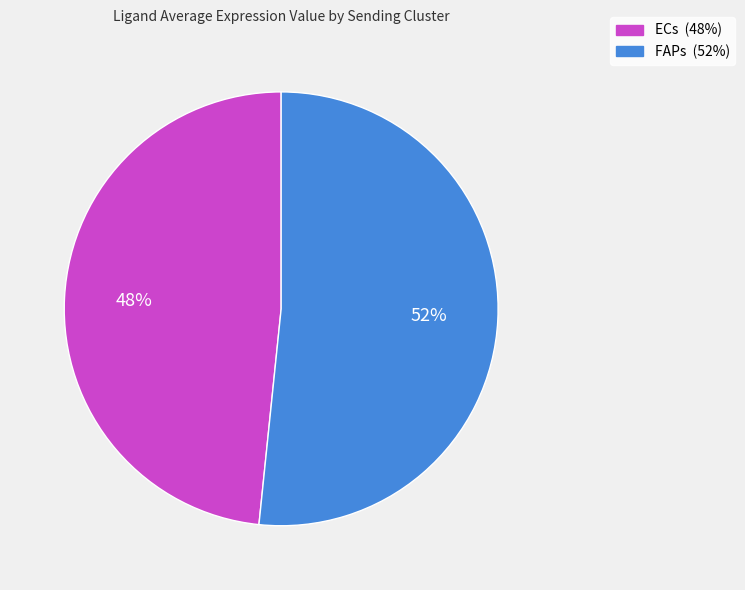

Do ECs and FAPs together represent more than half of the pie?

Yes